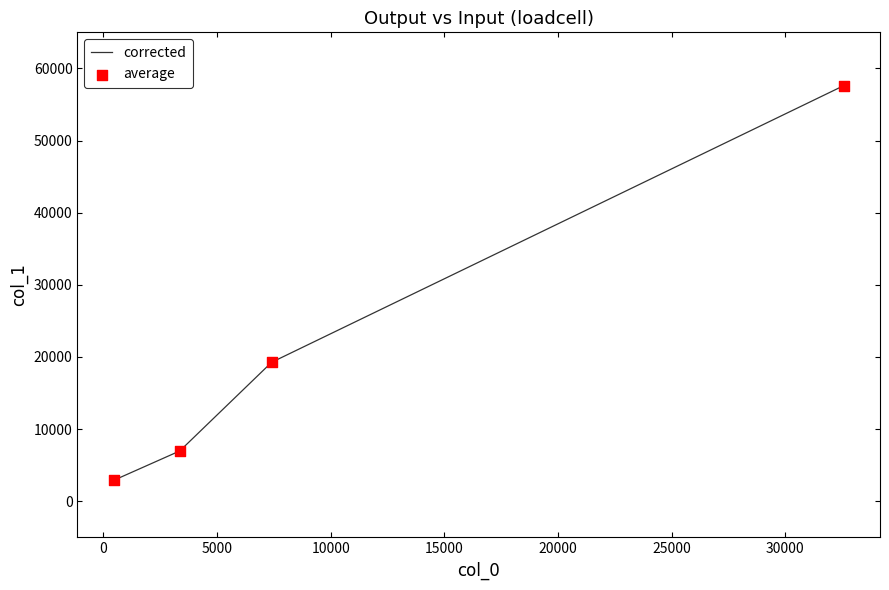

True or false: the data has more than 0 interior local peaks.

False